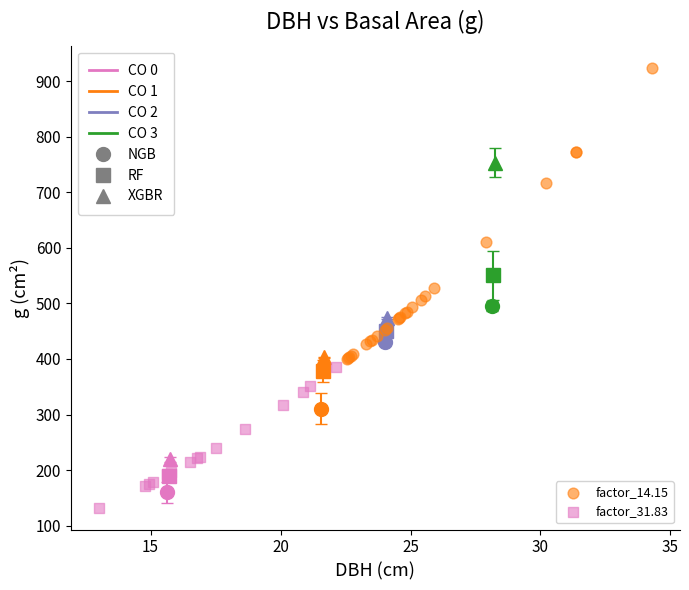

Which series has the largest Y range (max minus min)?

factor_14.15